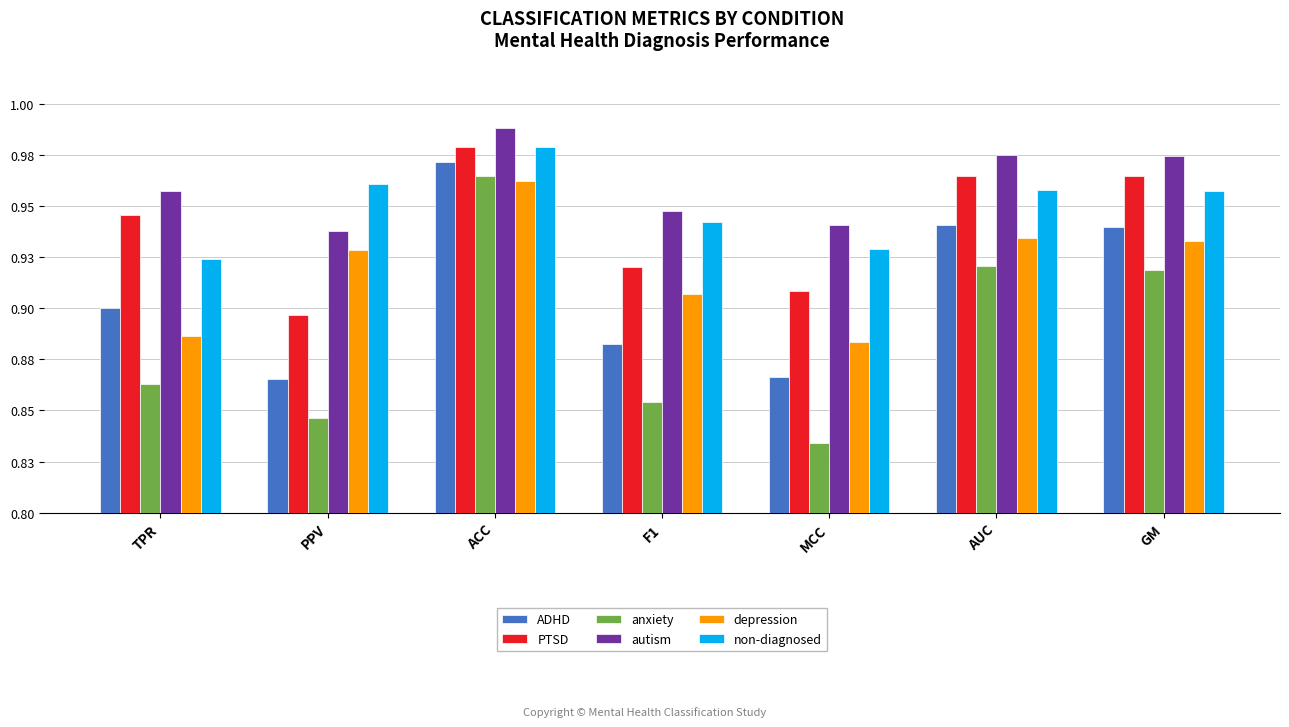

What are all the series names shown in the legend?

ADHD, PTSD, anxiety, autism, depression, non-diagnosed